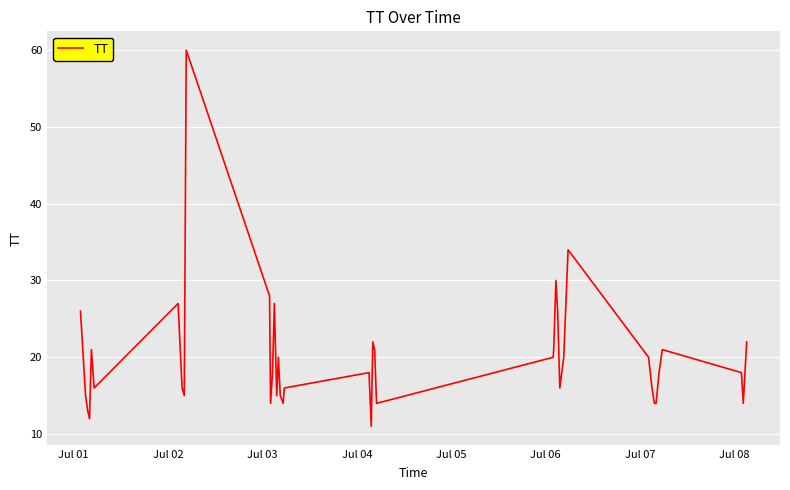

What is the smallest value displayed?

11